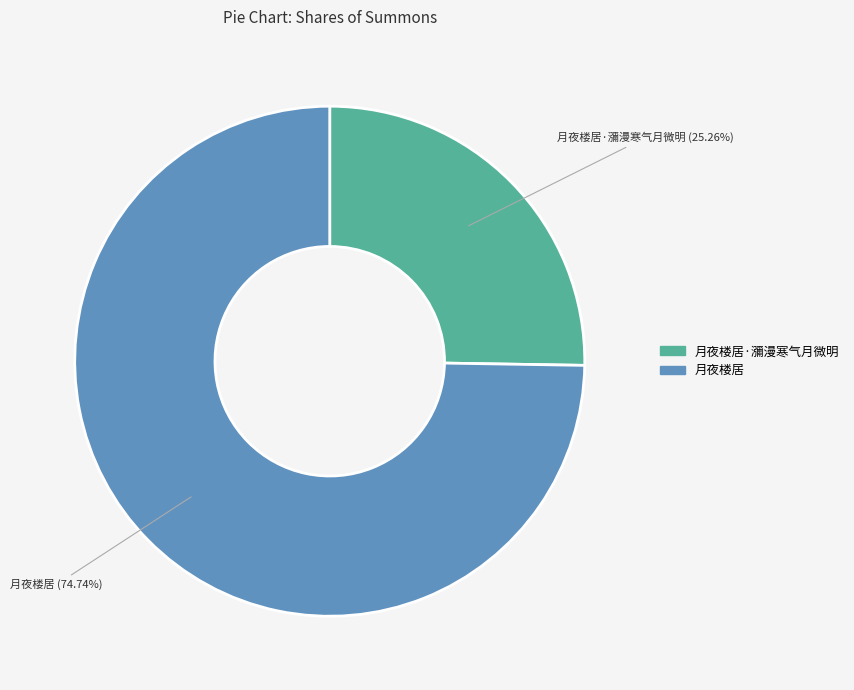

Which slice is the smallest?

月夜楼居·瀰漫寒气月微明